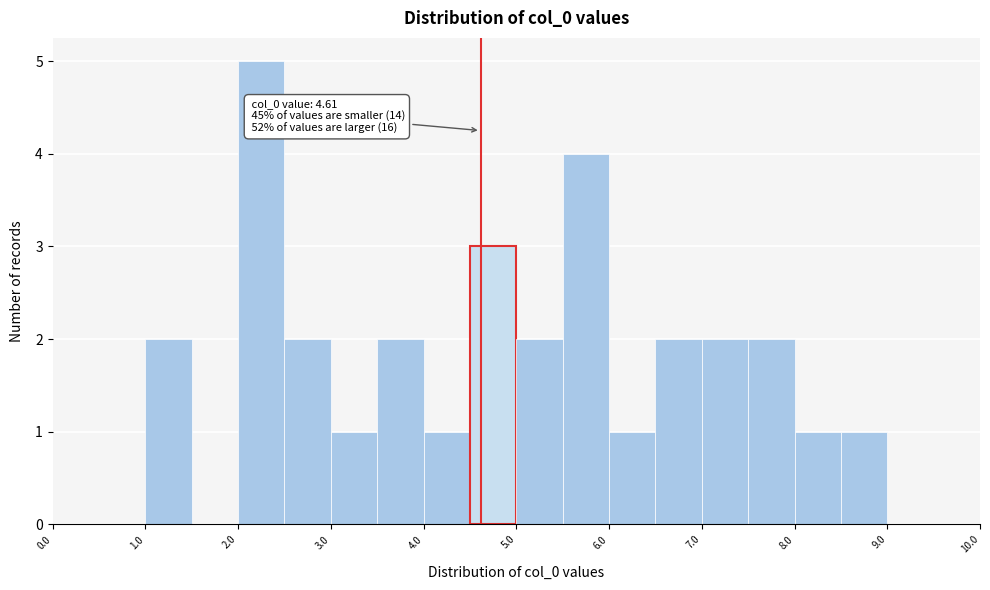

Over which range of the x-axis is the bar tallest?

2.0 to 2.5